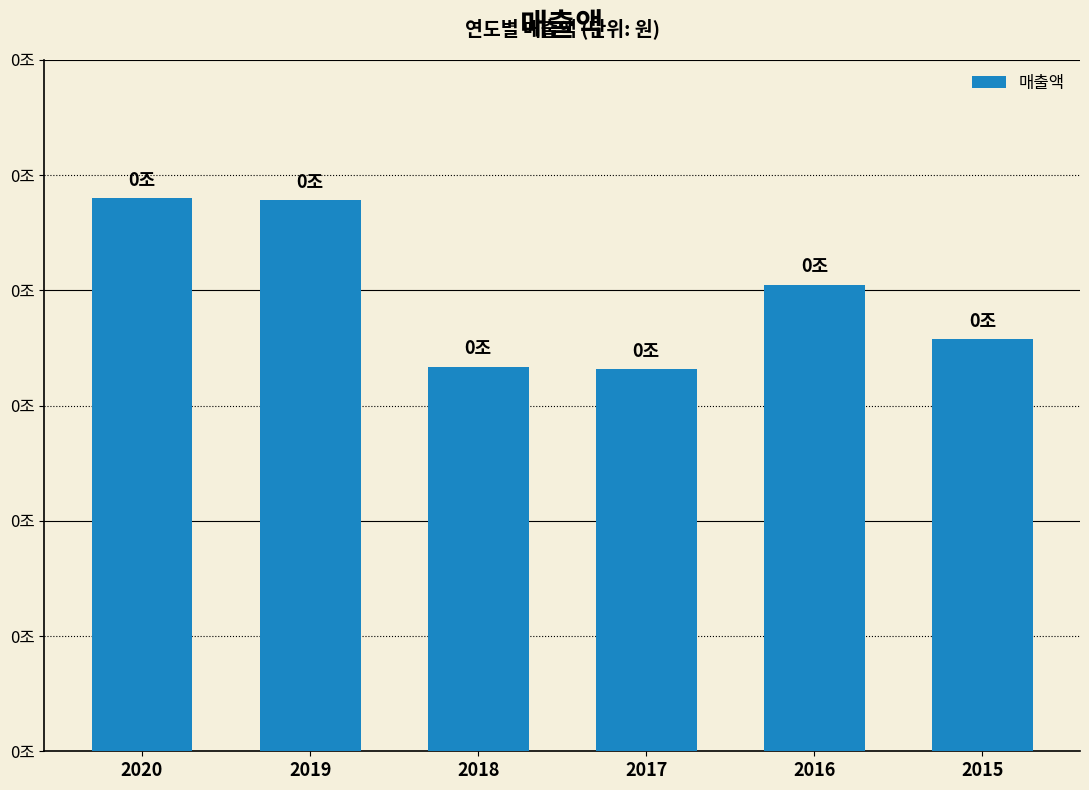

What is the average value?

211598478648